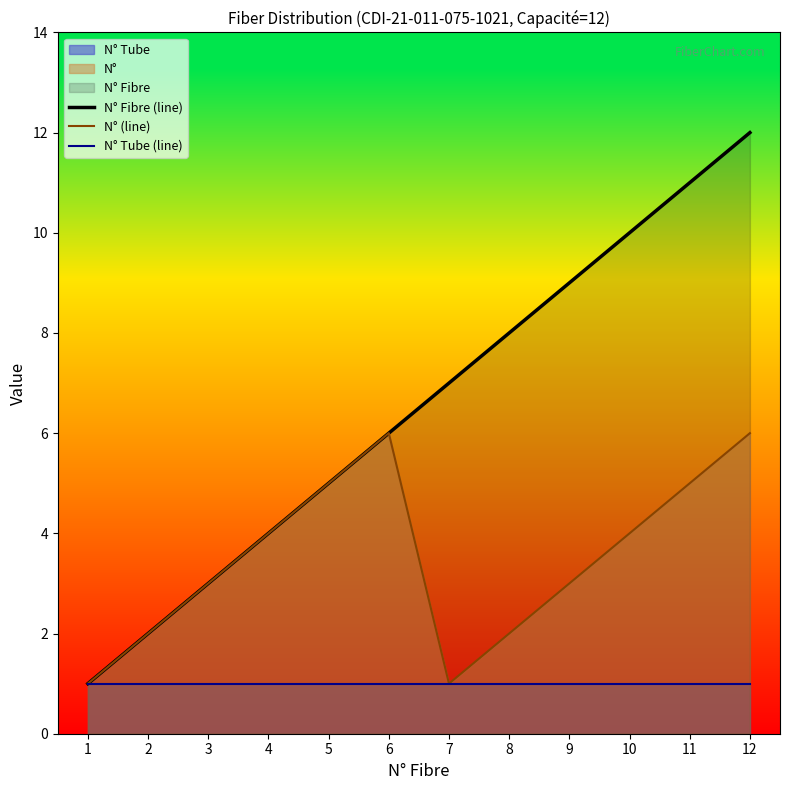

List the labels in order of N° Tube (line) value, largest first.

1, 2, 3, 4, 5, 6, 7, 8, 9, 10, 11, 12